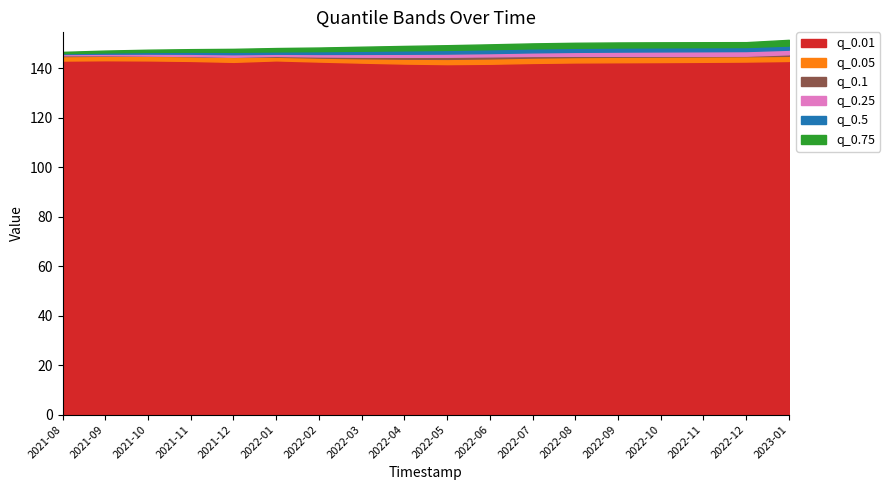

What is the difference between the maximum and minimum values in the q_0.25 series?

1.8